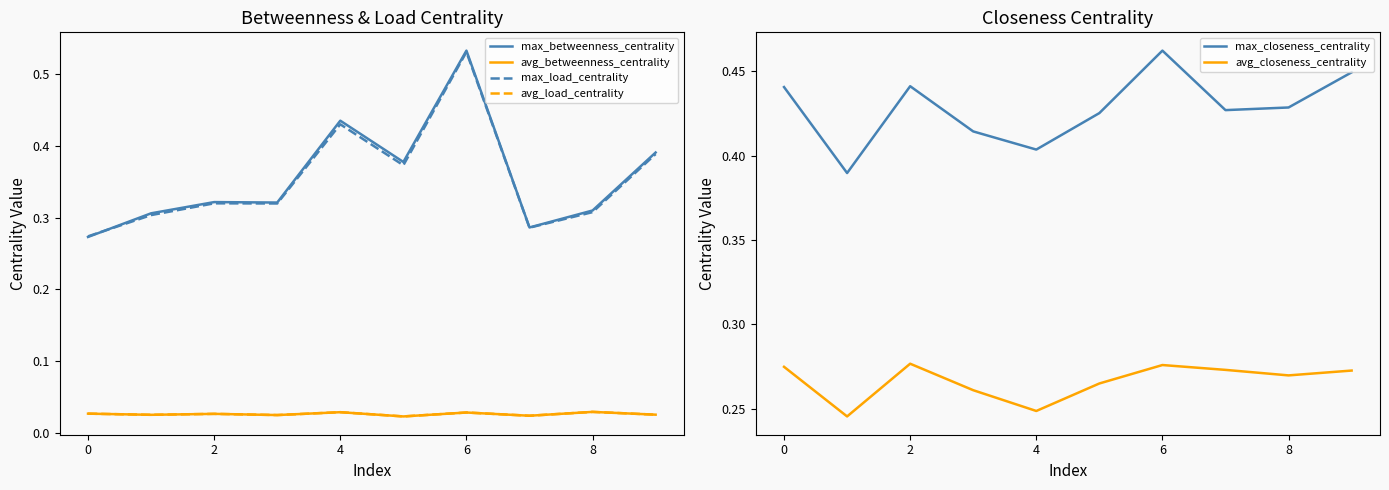

True or false: avg_load_centrality and max_betweenness_centrality intersect in this chart.

False